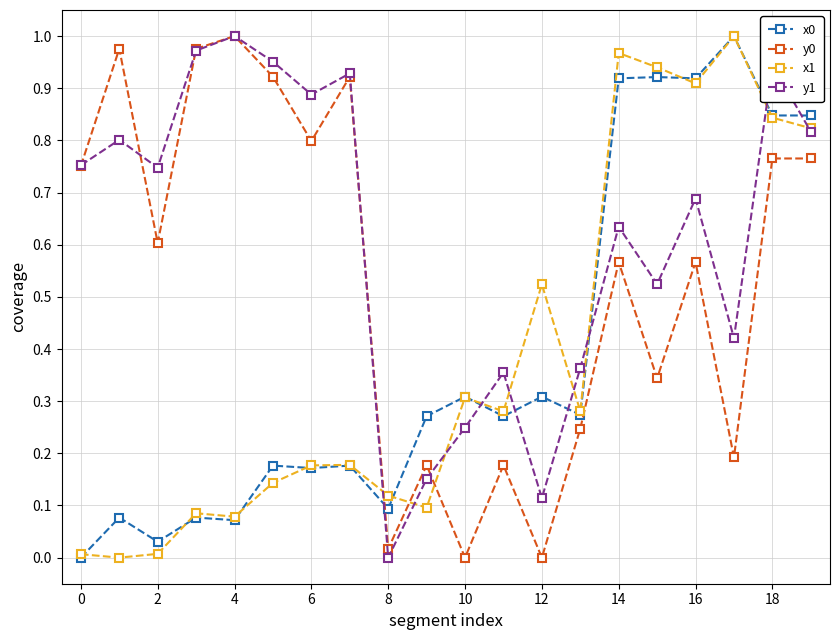

Which series has the largest total across all categories?

y1